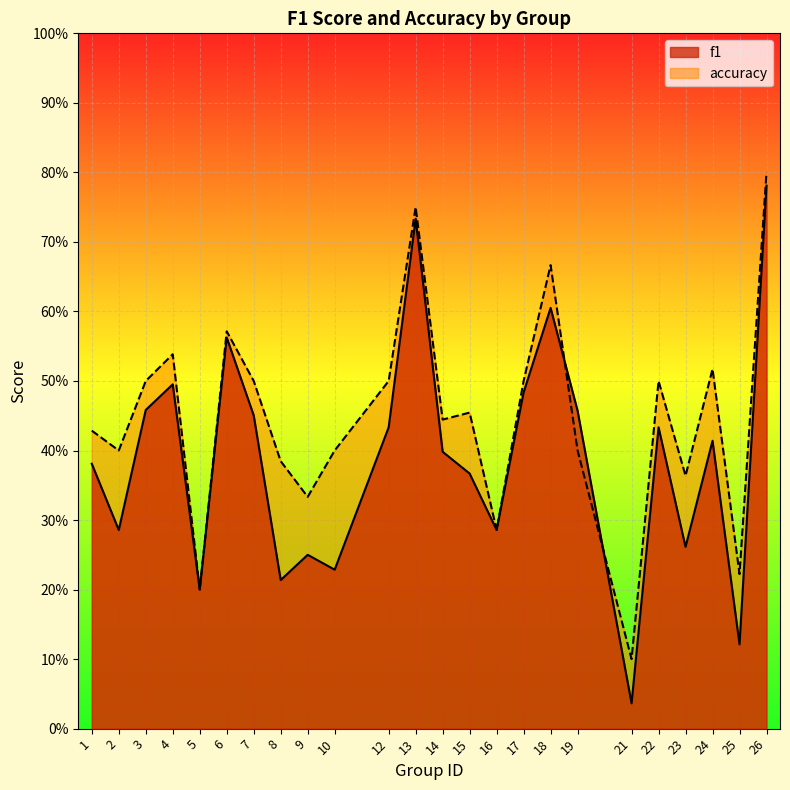

What are all the series names shown in the legend?

f1, accuracy